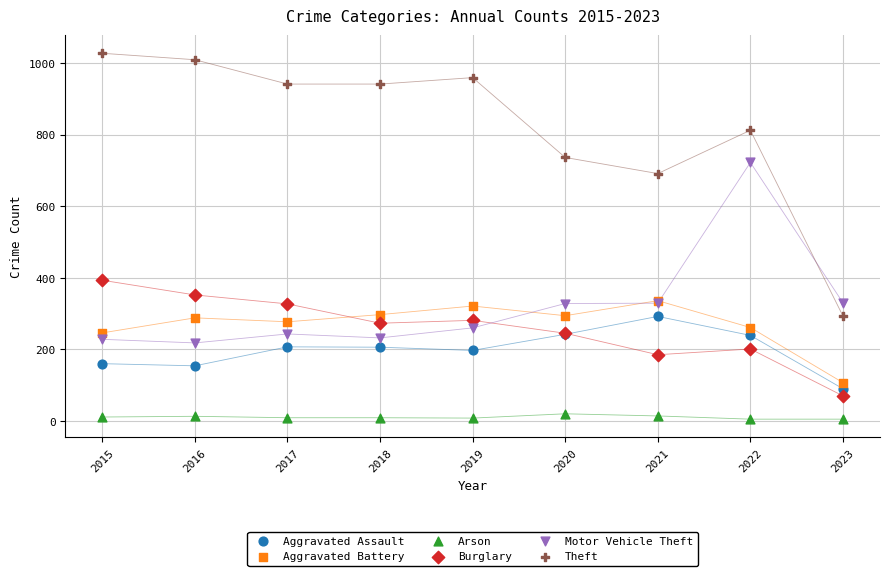

Which series reaches the minimum Y coordinate?

Arson